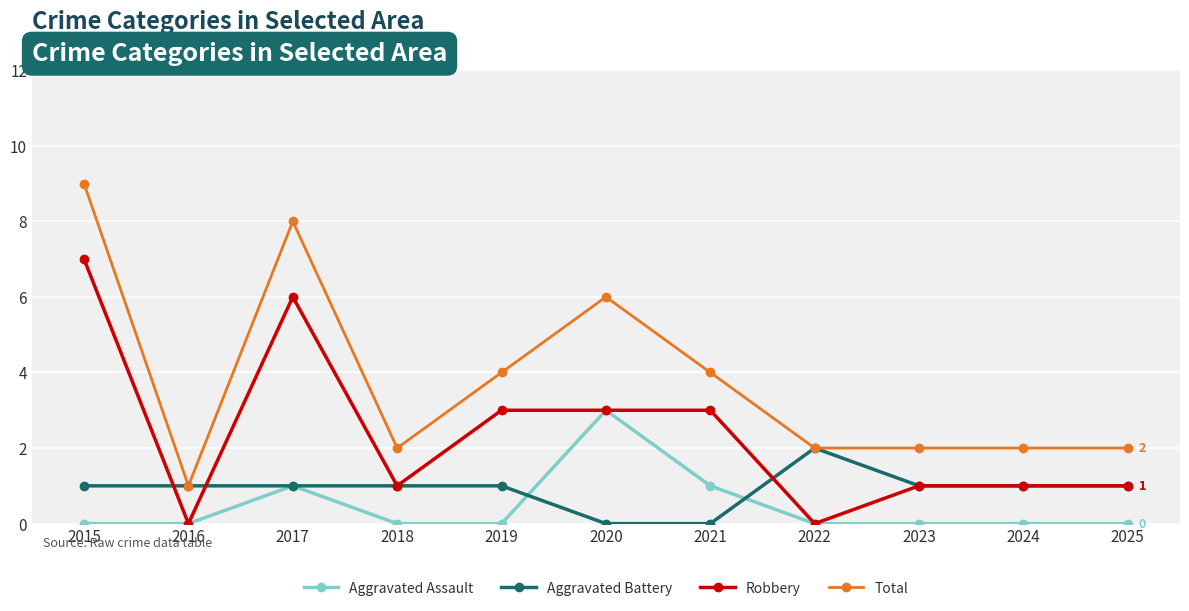

Which series has the largest total across all categories?

Total